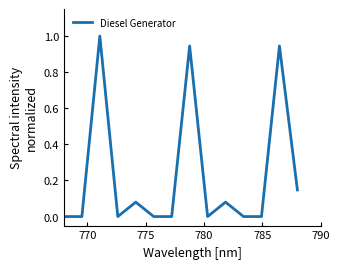

What is the maximum value shown in the chart?

1.0